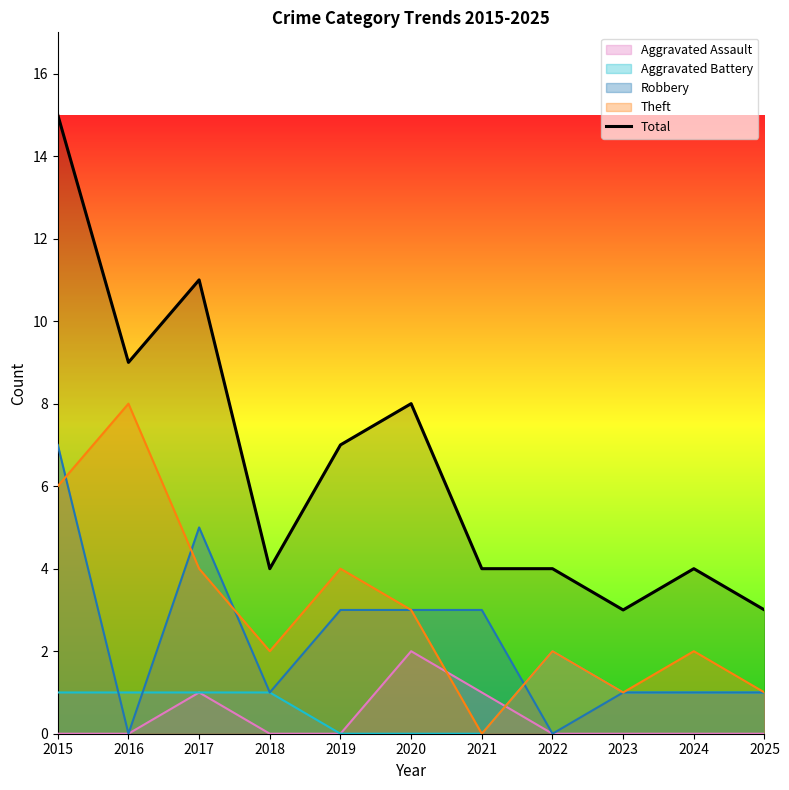

What is the difference between the values at 2019 and 2022?

3